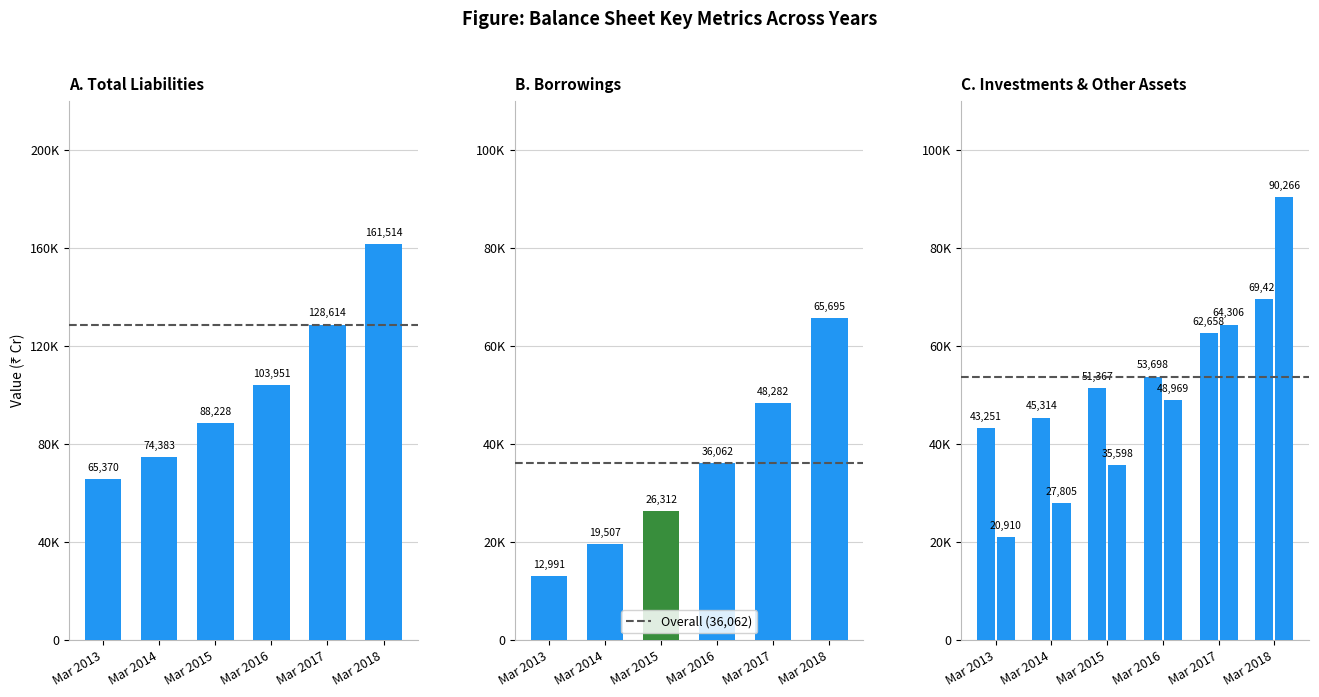

Rank the categories by Investments value from lowest to highest.

Mar 2013, Mar 2014, Mar 2015, Mar 2016, Mar 2017, Mar 2018